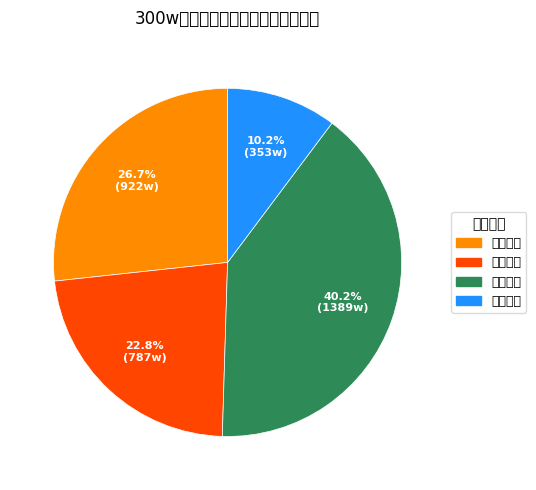

Which category has the biggest portion of the pie?

领益智造